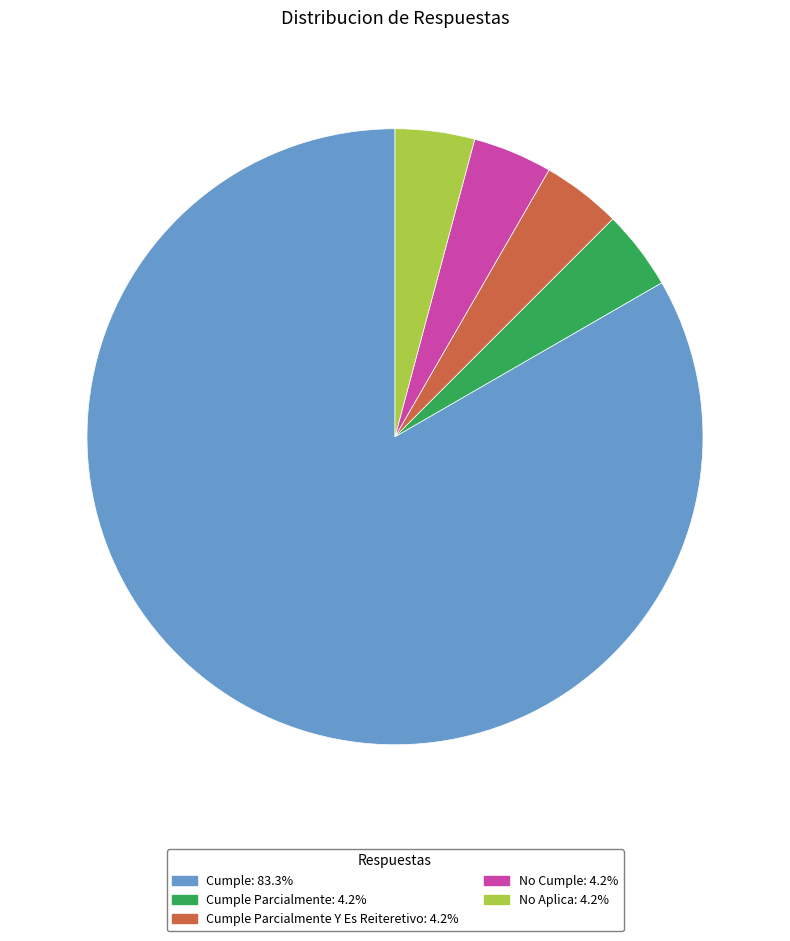

Does any single category account for the majority?

Yes